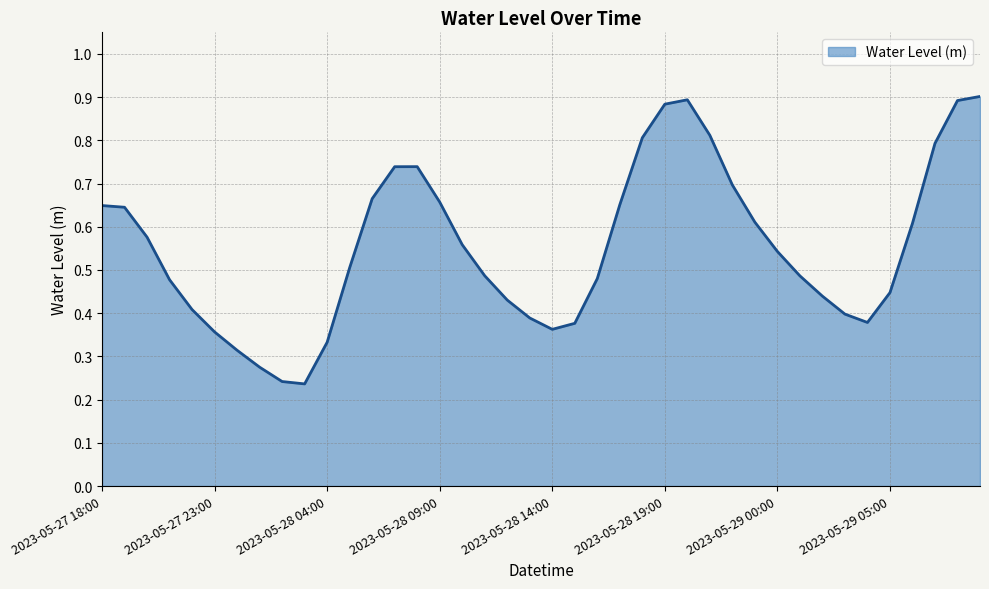

What is the label of the 21st point from the right?

2023-05-28 13:00